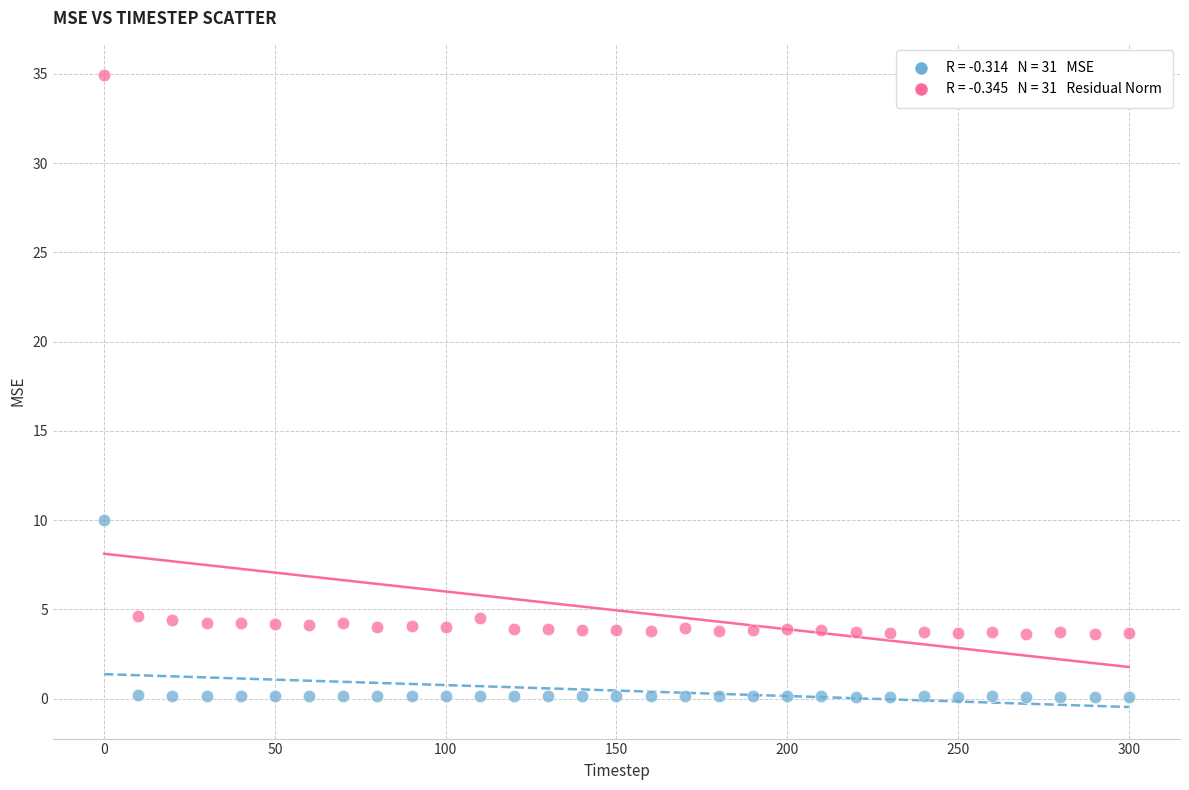

Across all data points, what is the range of Y values (max minus min)?

34.8